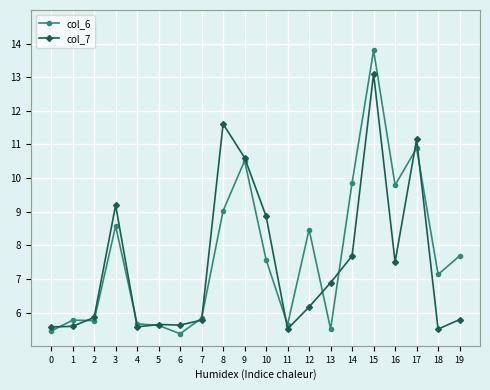

True or false: col_6 has more than 0 interior local peaks.

True